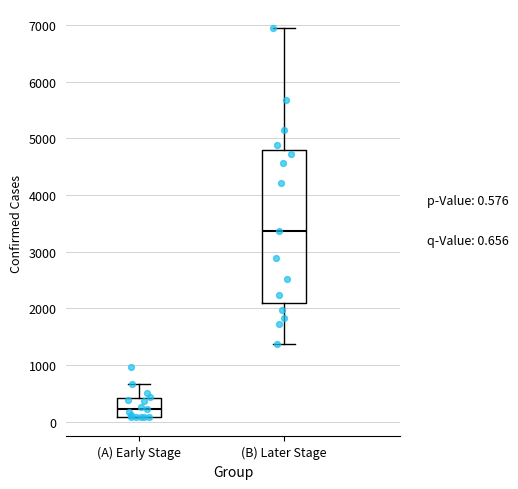

Which box's median line is the highest?

(B) Later Stage